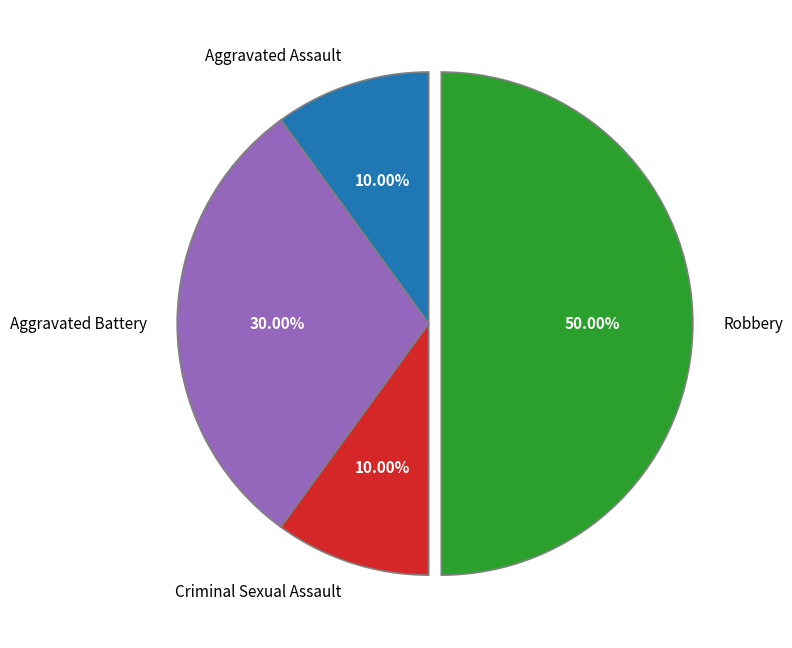

True or false: Robbery accounts for 44% of the total.

False